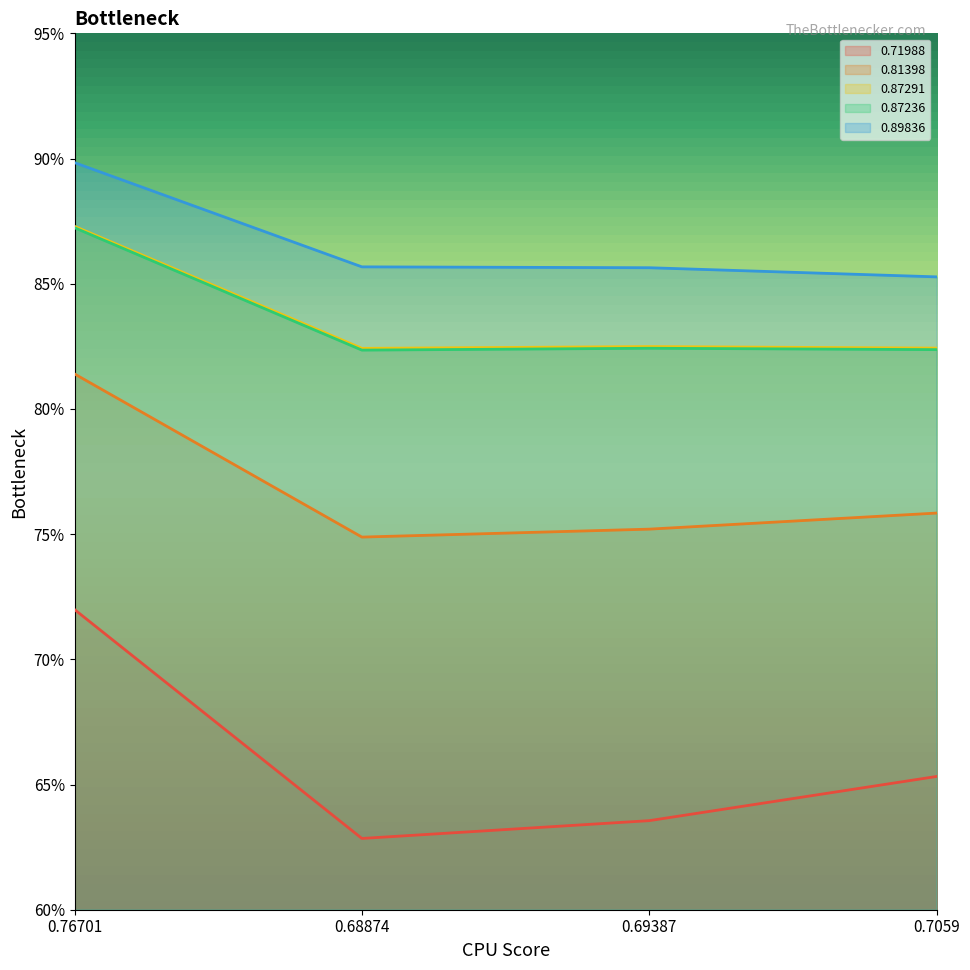

Is it true that 0.87236 equals 1.4 at 0.76701?

False